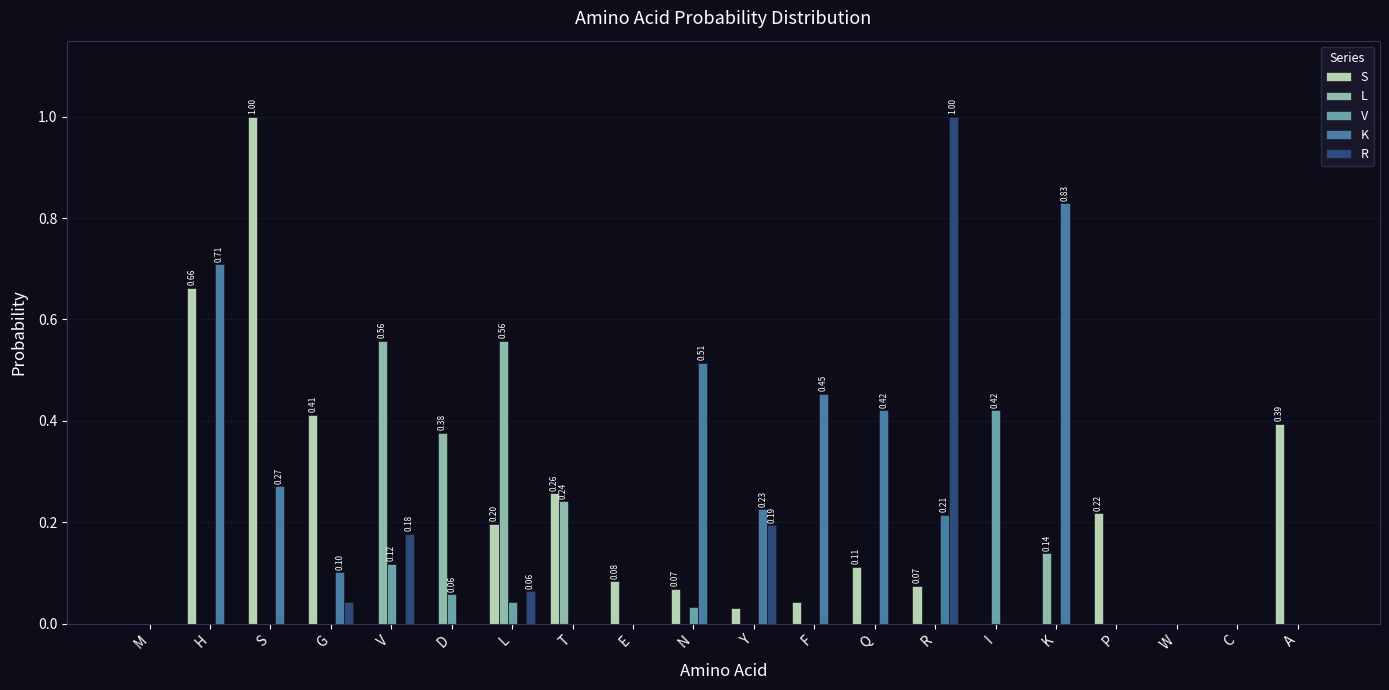

Is the value of S at S greater than the value of R at Y?

Yes